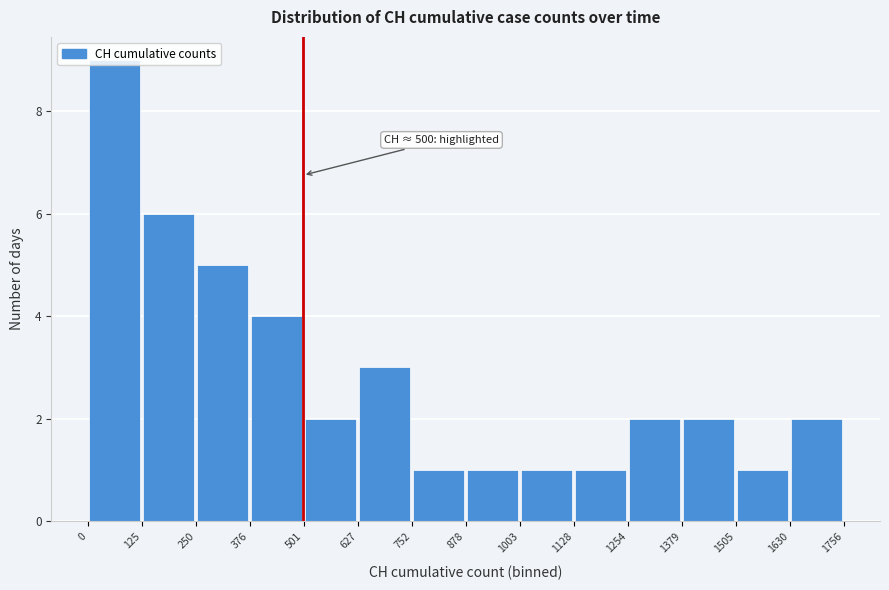

Which range on the x-axis has the tallest bar?

0 to 125